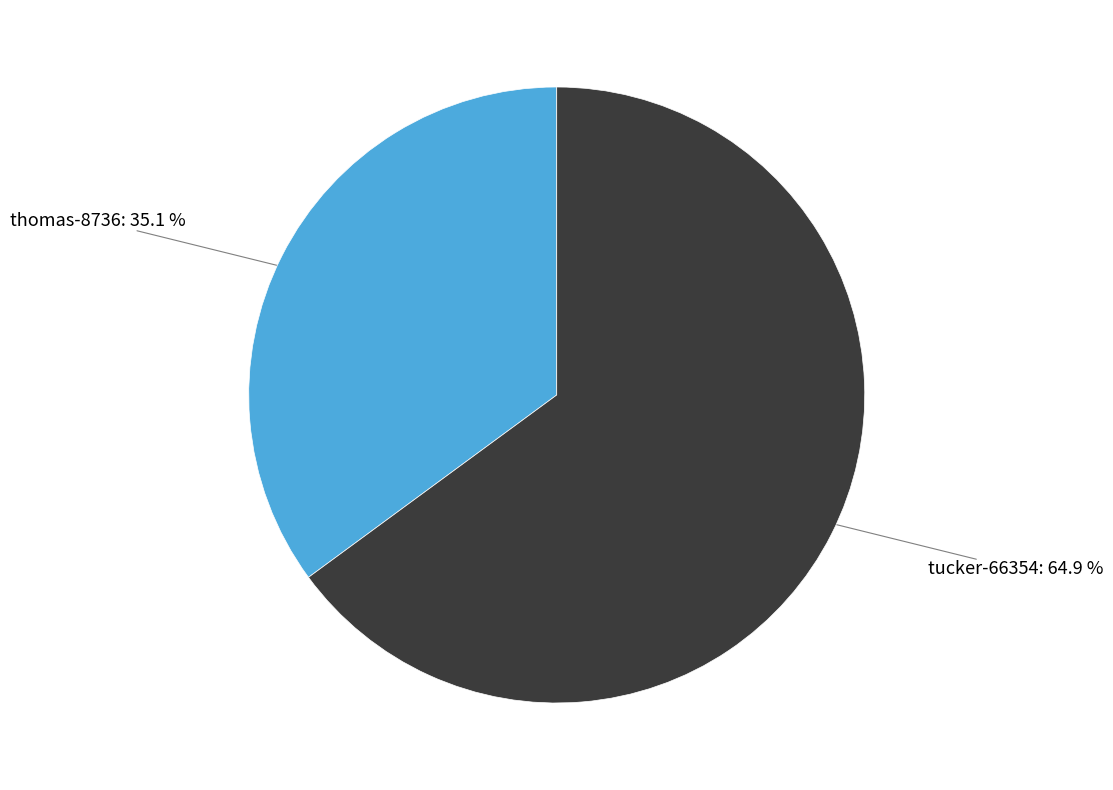

Does any single category account for the majority?

Yes